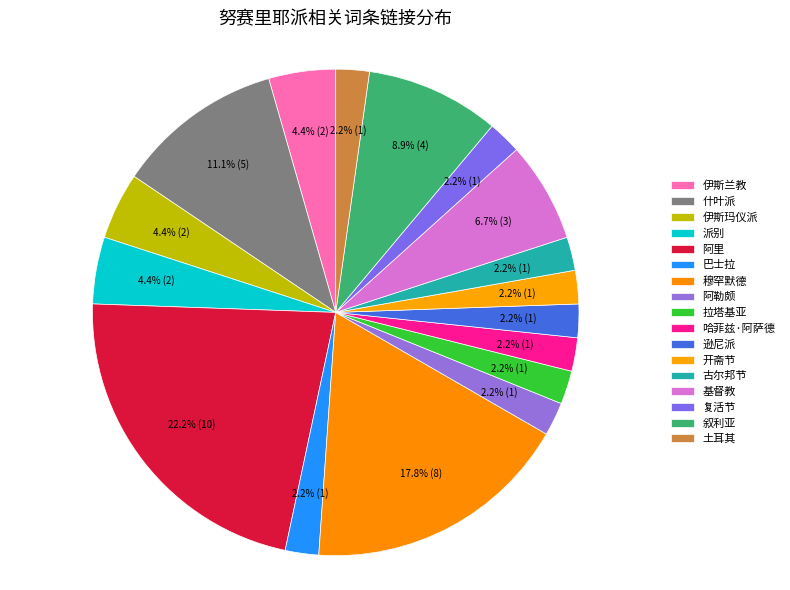

How many slices are in this pie chart?

17